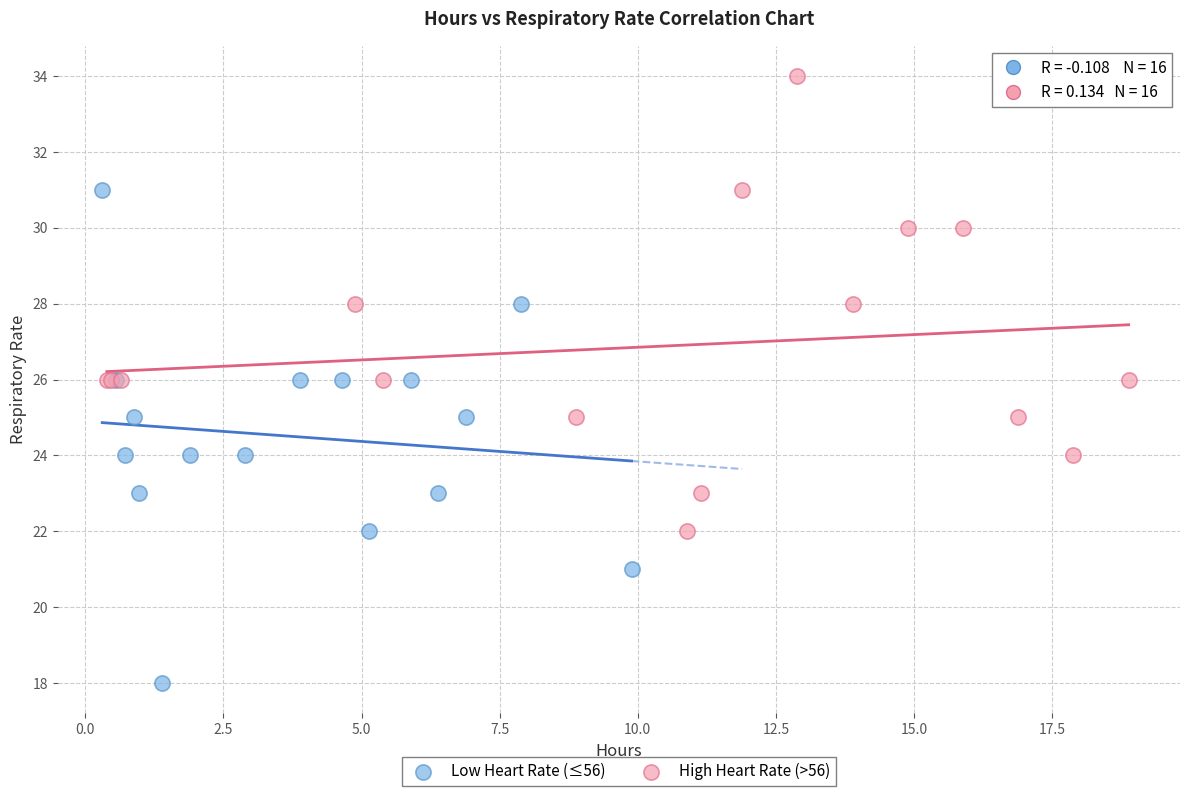

Which series contains the lowest Y value?

Low Heart Rate (≤56)